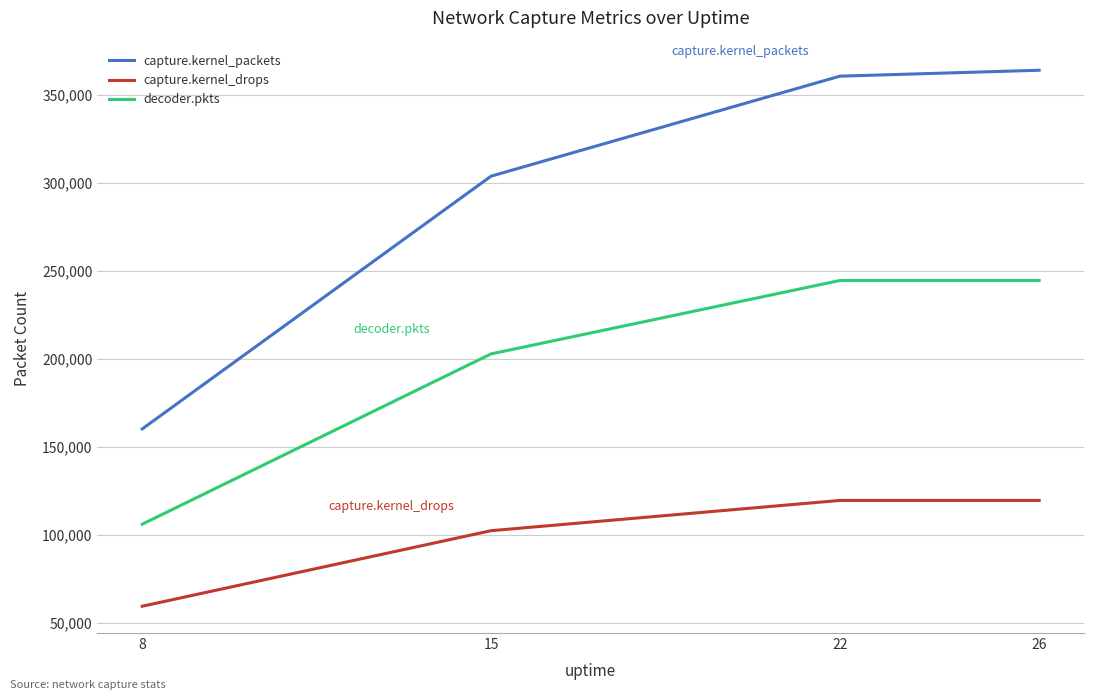

True or false: capture.kernel_packets has a value of 160164 at 8.

True